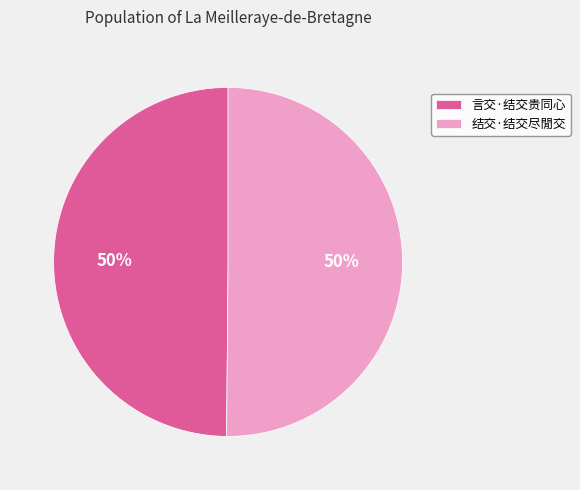

The 结交·结交尽閒交 slice represents 50% of the pie. True or false?

True